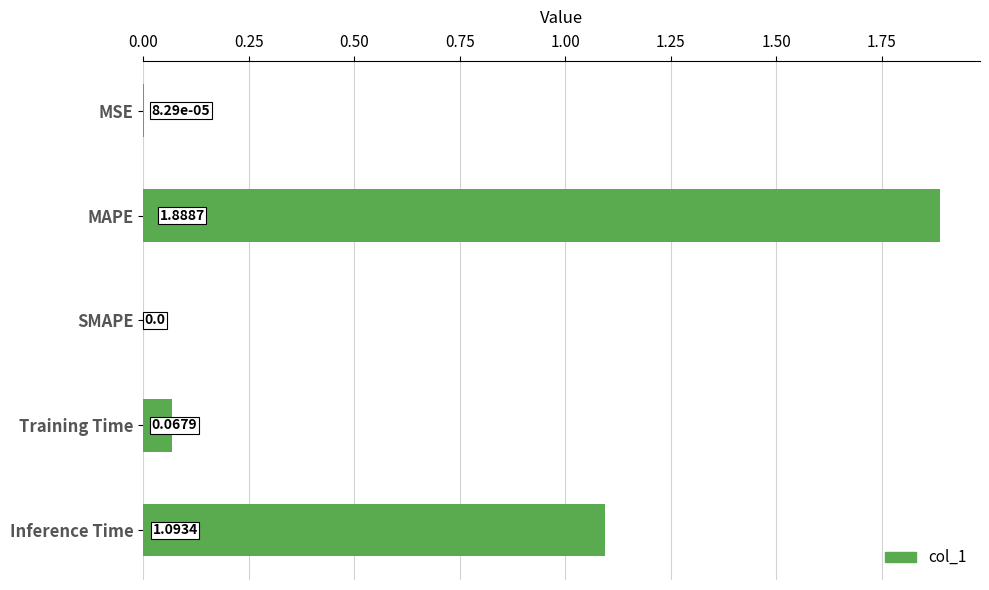

Where is the data nearest to the value 0?

SMAPE